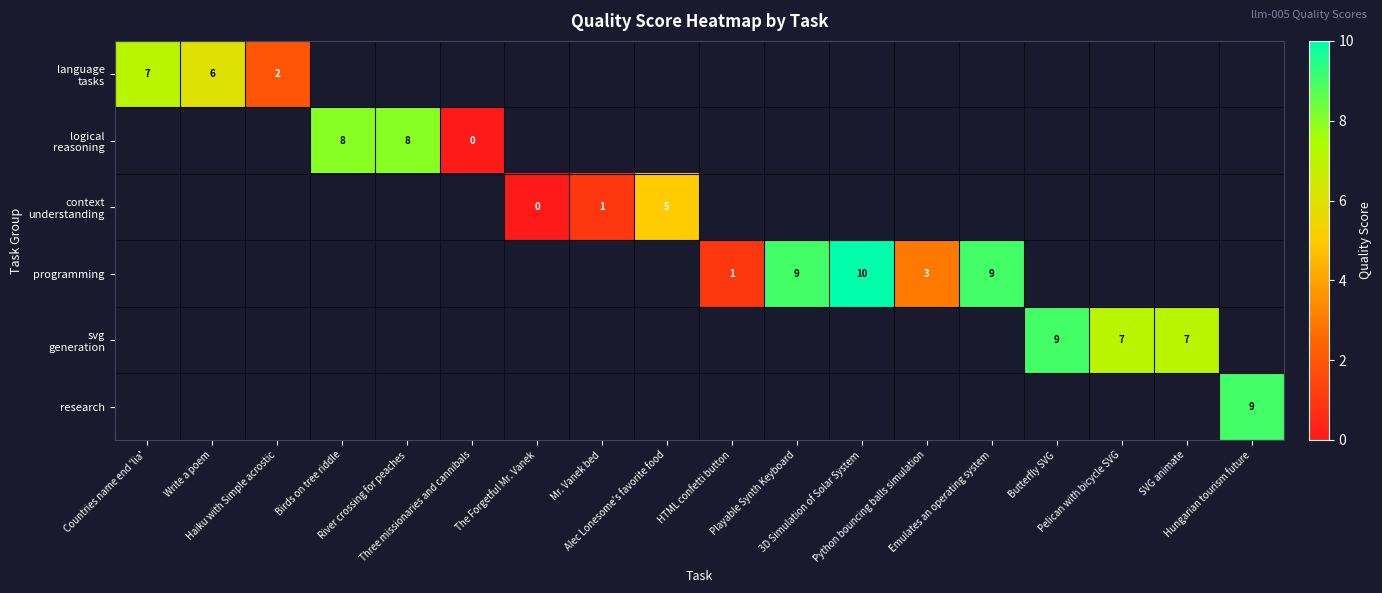

Count the number of data series in this chart.

6